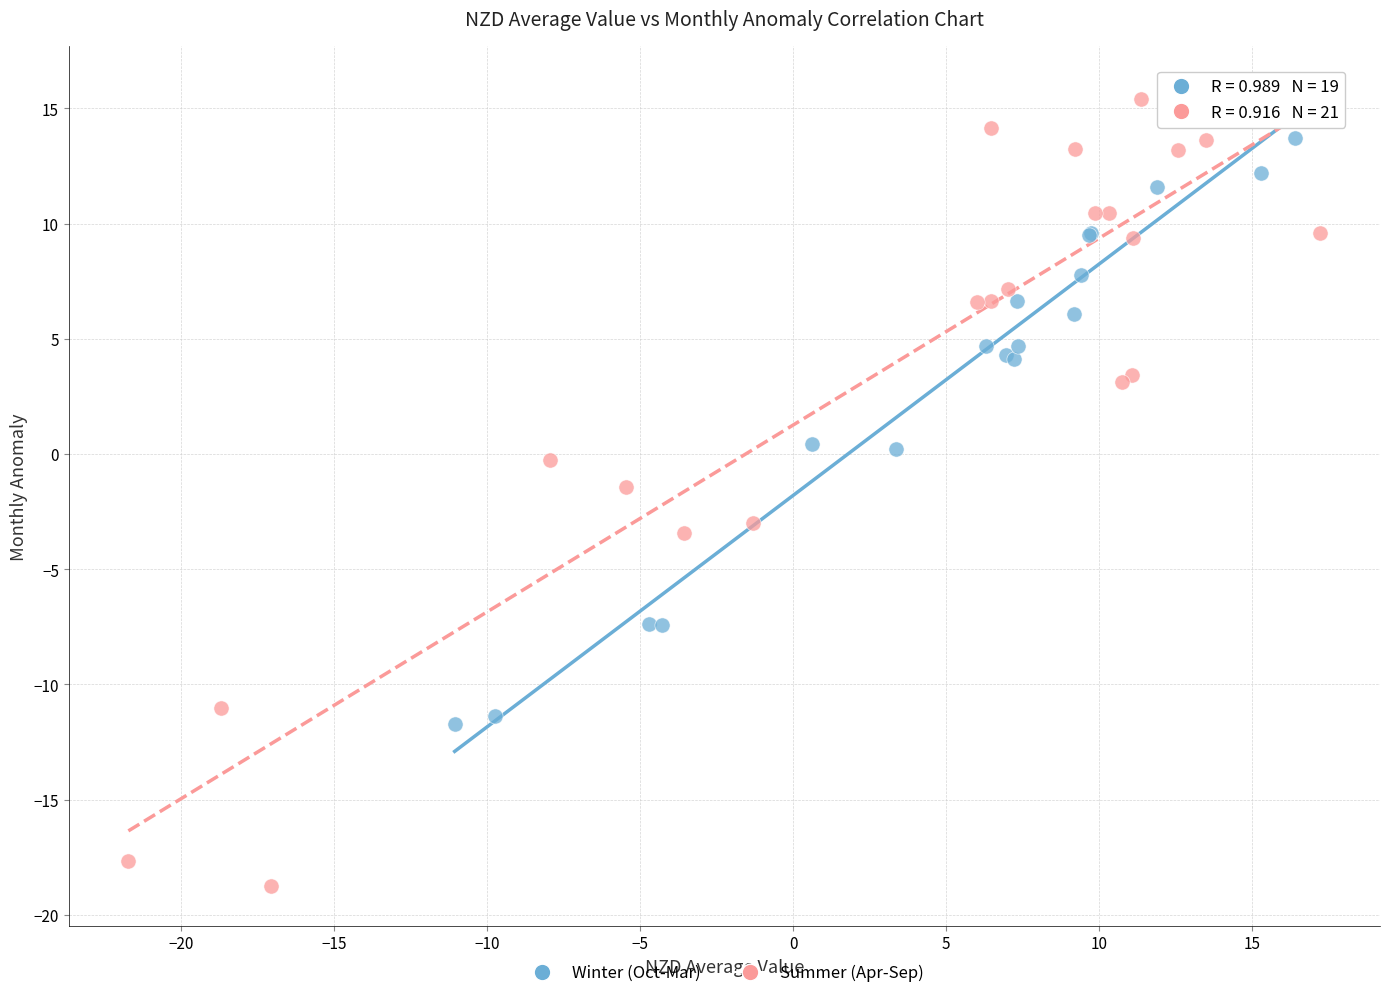

Which series reaches the minimum Y coordinate?

Summer (Apr-Sep)